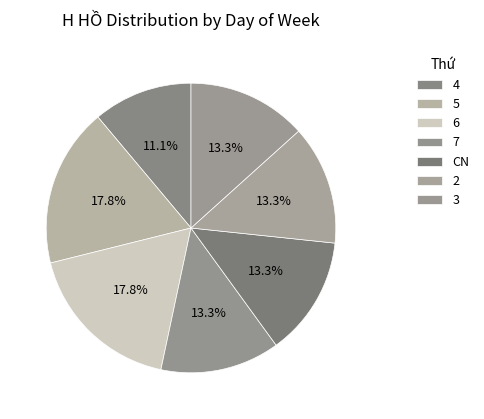

How many segments does this pie chart have?

7